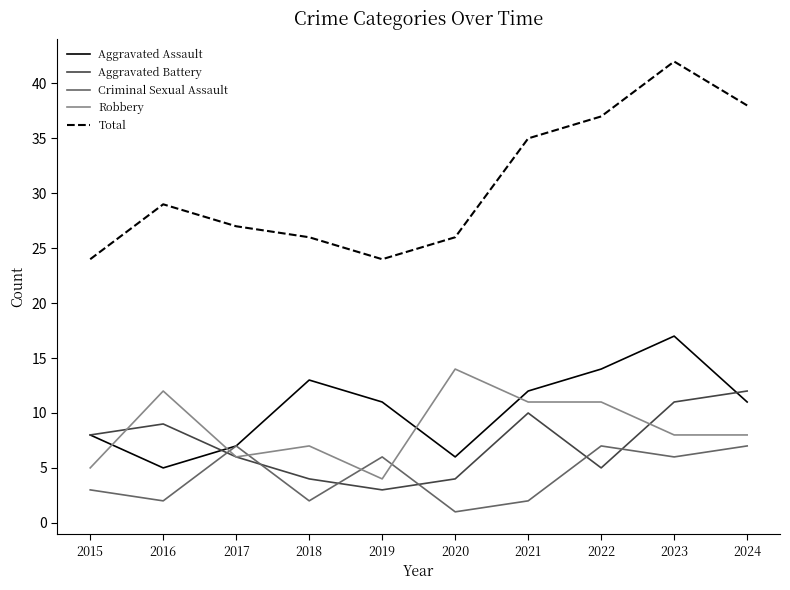

At which label is Total closest to 33?

2021